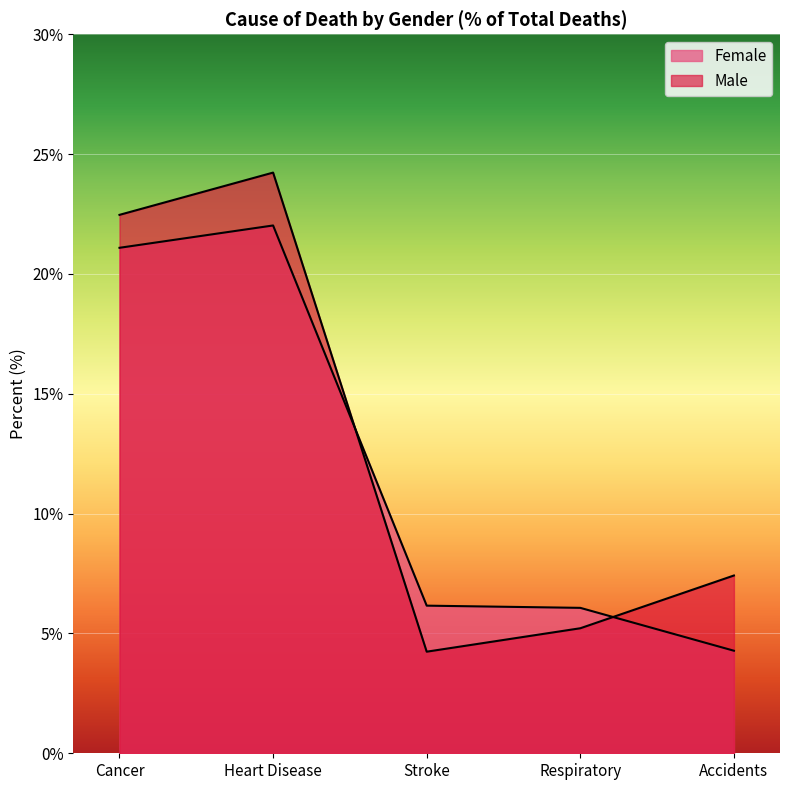

What is the sum of all Male values?

63.6